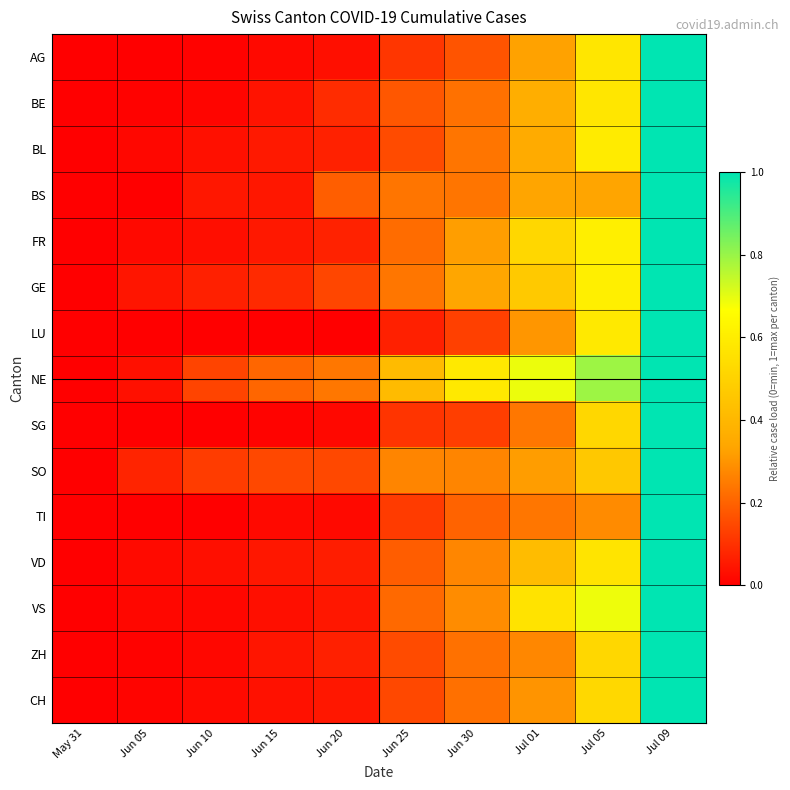

Between Jun 05 and Jun 20, which is larger?

Jun 20